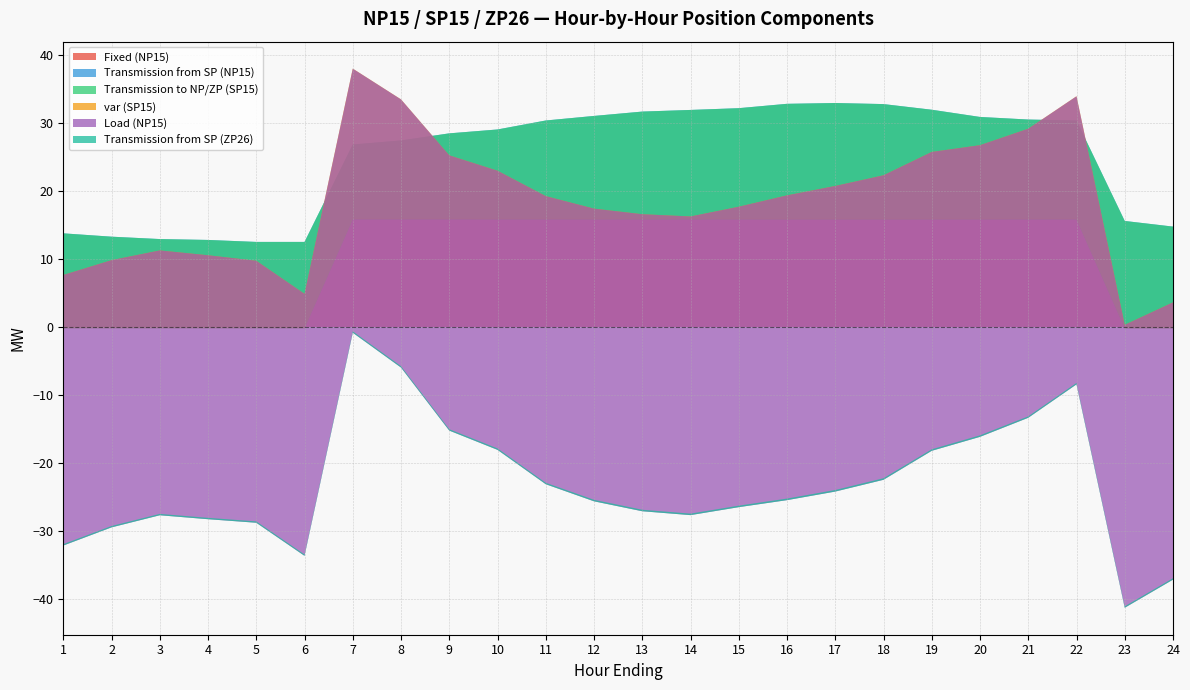

Reading left to right, list all the values displayed in this chart.

Fixed (NP15): 1=0.0	2=0.0	3=0.0	4=0.0	5=0.0	6=0.0	7=16.0	8=16.0	9=16.0	10=16.0	11=16.0	12=16.0	13=16.0	14=16.0	15=16.0	16=16.0	17=16.0	18=16.0	19=16.0	20=16.0	21=16.0	22=16.0	23=0.0	24=0.0
Transmission from SP (NP15): 1=13.8	2=13.3	3=12.9	4=12.8	5=12.5	6=12.5	7=10.8	8=11.4	9=12.4	10=13.0	11=14.3	12=15.0	13=15.6	14=15.9	15=16.1	16=16.8	17=16.9	18=16.7	19=15.9	20=14.8	21=14.5	22=14.3	23=15.6	24=14.7
Transmission to NP/ZP (SP15): 1=-13.9	2=-13.5	3=-13.1	4=-13.0	5=-12.7	6=-12.7	7=-11.0	8=-11.6	9=-12.6	10=-13.2	11=-14.5	12=-15.2	13=-15.9	14=-16.1	15=-16.4	16=-17.0	17=-17.1	18=-17.0	19=-16.1	20=-15.1	21=-14.7	22=-14.5	23=-15.8	24=-14.9
var (SP15): 1=7.8	2=10.0	3=11.4	4=10.7	5=9.9	6=5.1	7=22.1	8=17.6	9=9.4	10=7.2	11=3.4	12=1.6	13=0.8	14=0.5	15=1.9	16=3.6	17=4.9	18=6.5	19=9.9	20=10.9	21=13.3	22=18.1	23=0.5	24=3.8
Load (NP15): 1=-39.8	2=-39.3	3=-38.9	4=-38.8	5=-38.5	6=-38.5	7=-38.8	8=-39.4	9=-40.4	10=-41.0	11=-42.3	12=-43.0	13=-43.6	14=-43.9	15=-44.1	16=-44.8	17=-44.9	18=-44.7	19=-43.9	20=-42.9	21=-42.5	22=-42.3	23=-41.6	24=-40.7
Transmission from SP (ZP26): 1=0.2	2=0.2	3=0.2	4=0.2	5=0.2	6=0.2	7=0.2	8=0.2	9=0.2	10=0.2	11=0.2	12=0.2	13=0.2	14=0.2	15=0.2	16=0.2	17=0.2	18=0.2	19=0.2	20=0.2	21=0.2	22=0.2	23=0.2	24=0.2